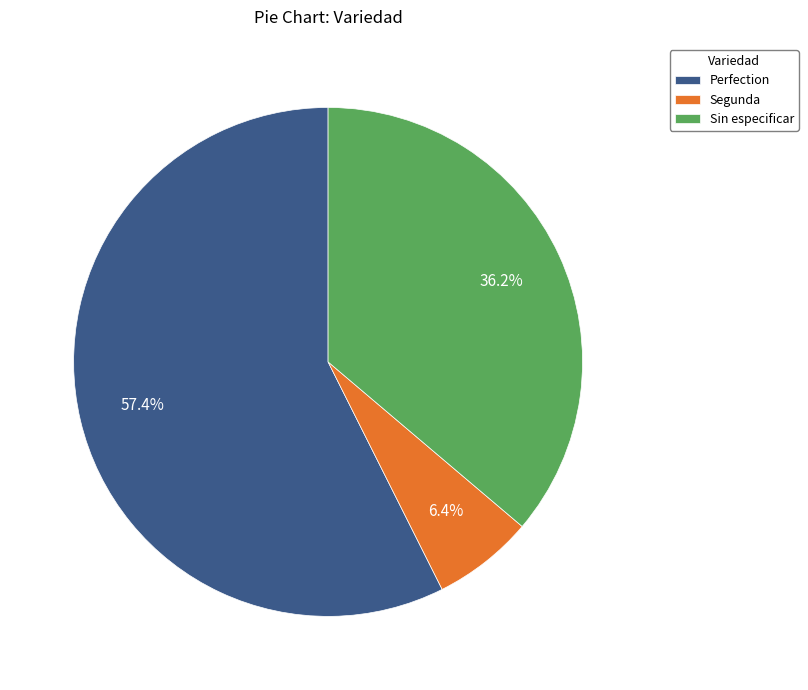

What percentage do Perfection and Sin especificar together represent?

93.6%